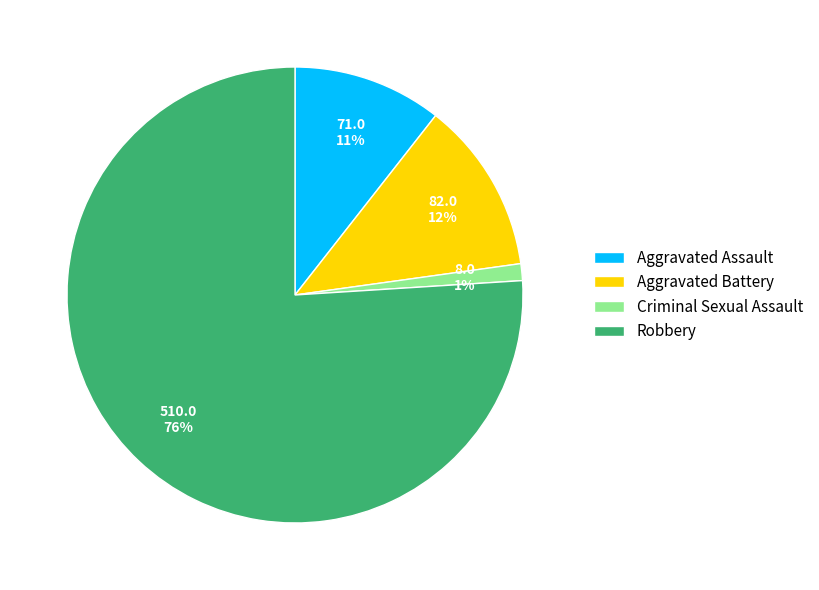

Is there a majority slice in this chart?

Yes